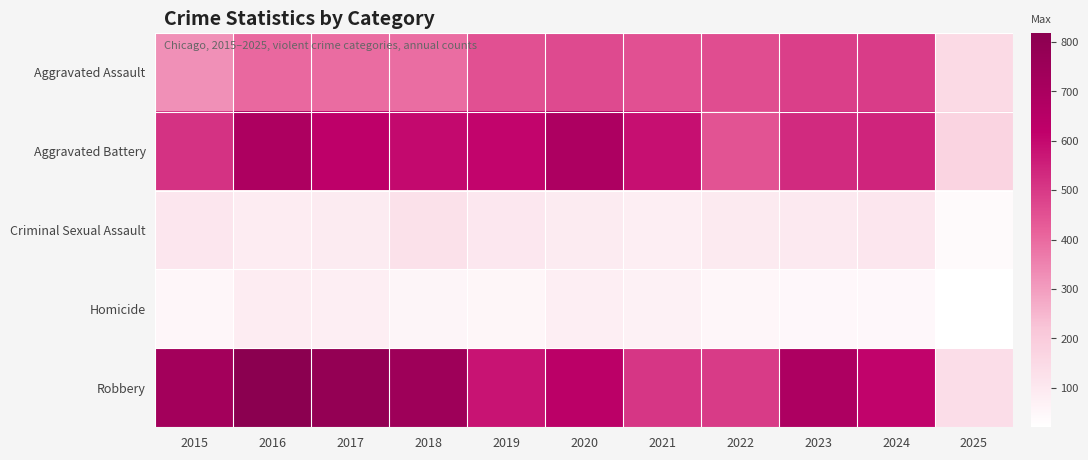

List the series in order of their peak value, highest first.

Robbery, Aggravated Battery, Aggravated Assault, Criminal Sexual Assault, Homicide